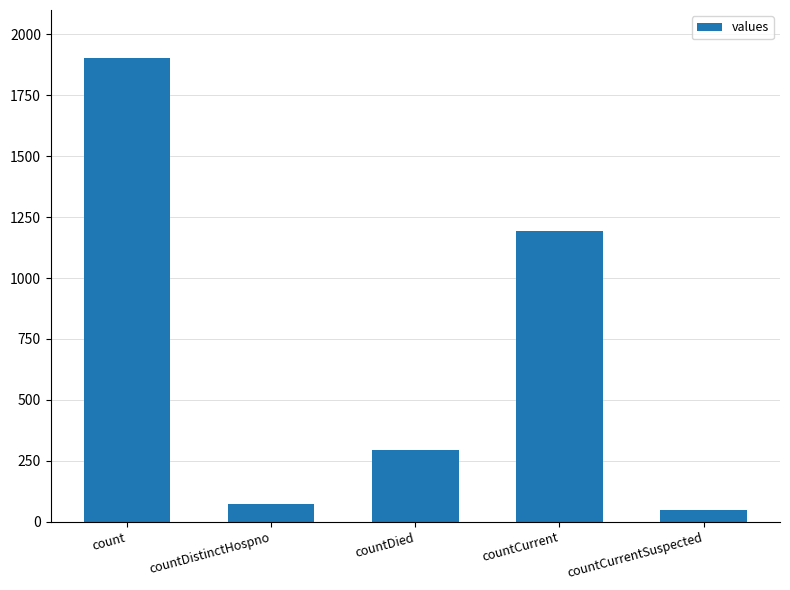

What is the change in value from count to countDied?

-1609